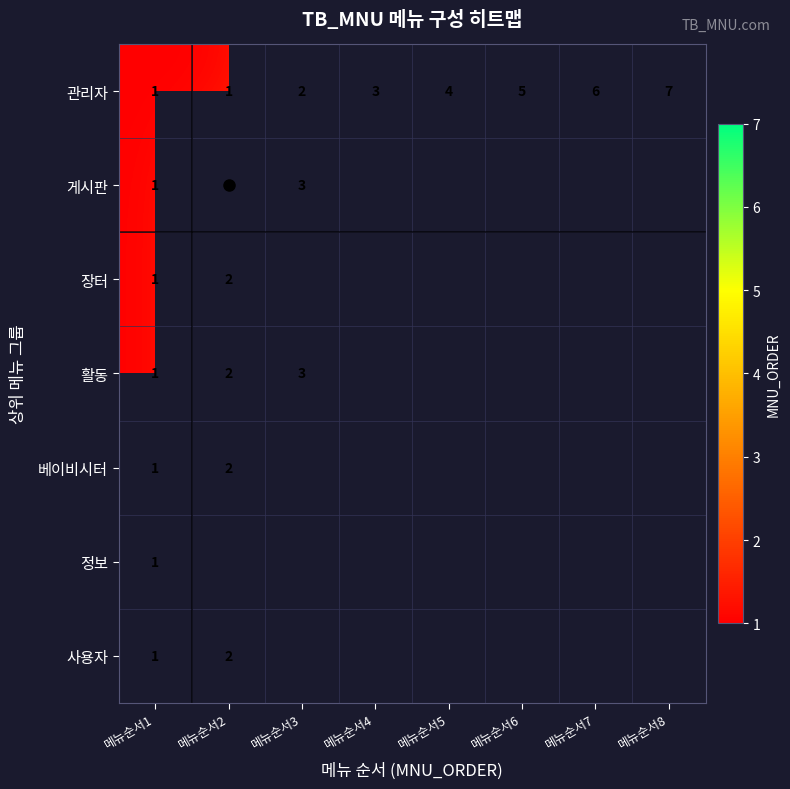

The value of 관리자 at 메뉴순서7 is 1. True or false?

False